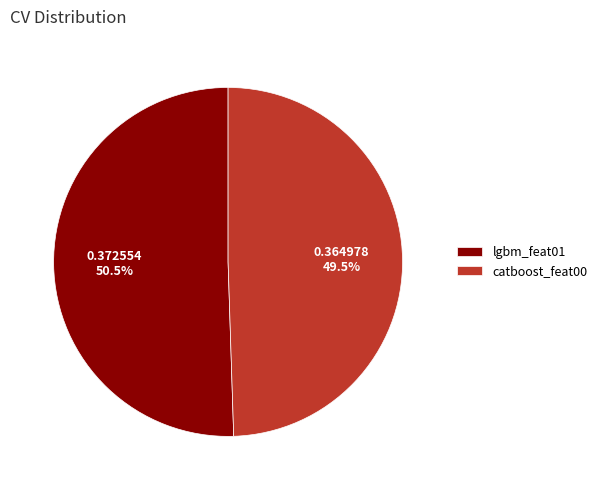

Is it true that lgbm_feat01 is 56% of the pie?

False